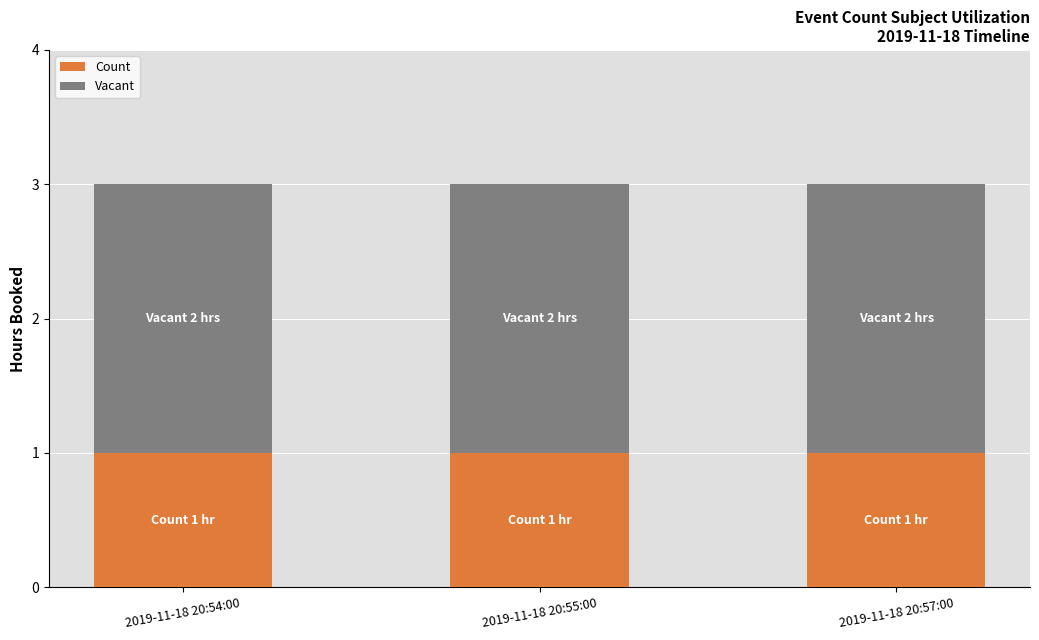

True or false: Count has a value of 1 at 2019-11-18 20:57:00.

True